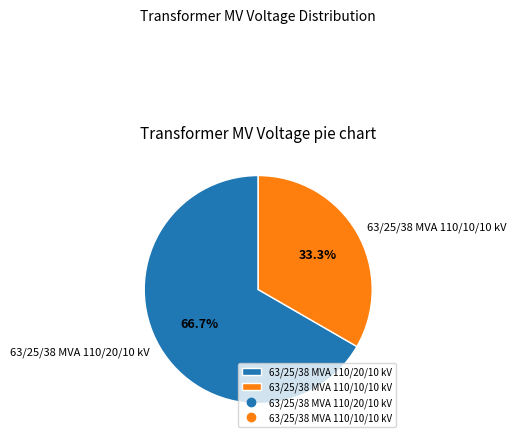

What percentage is the 63/25/38 MVA 110/20/10 kV slice, to the nearest percent?

67%